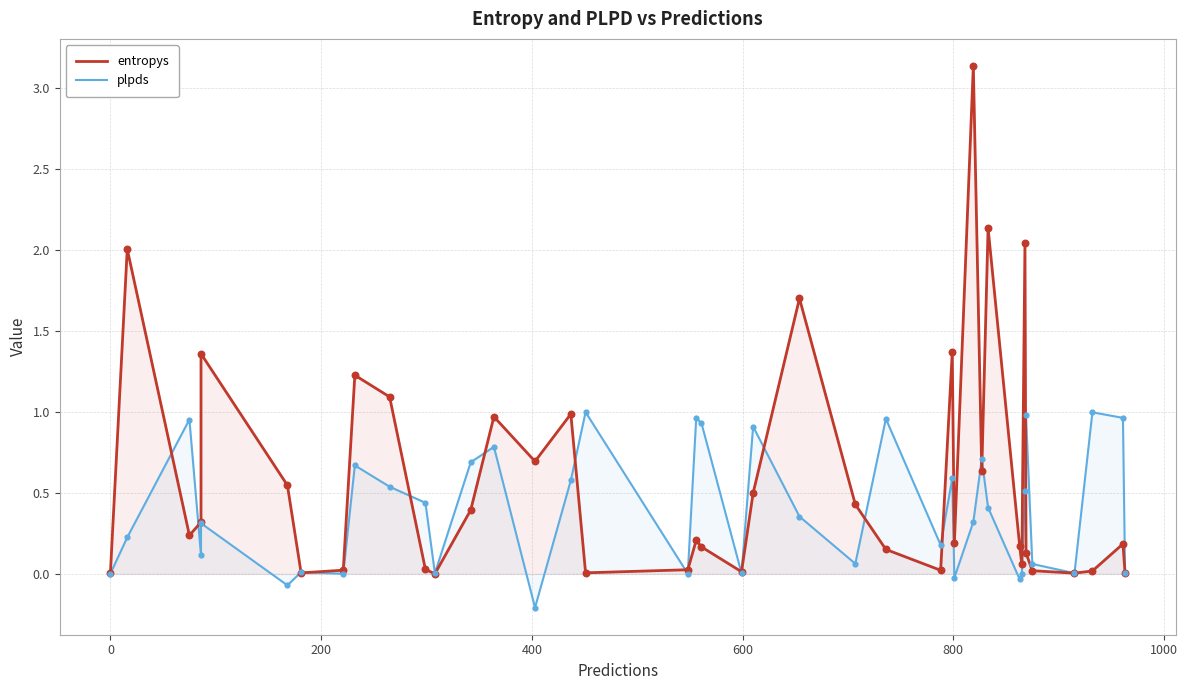

Which series reaches the minimum Y coordinate?

plpds